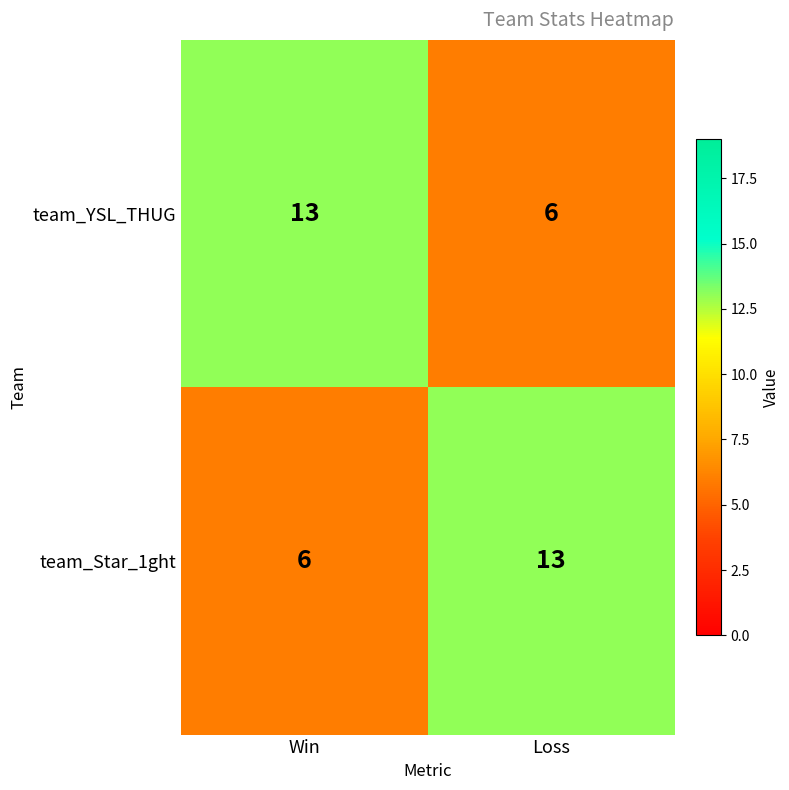

At how many categories does at least one series exceed 7?

2